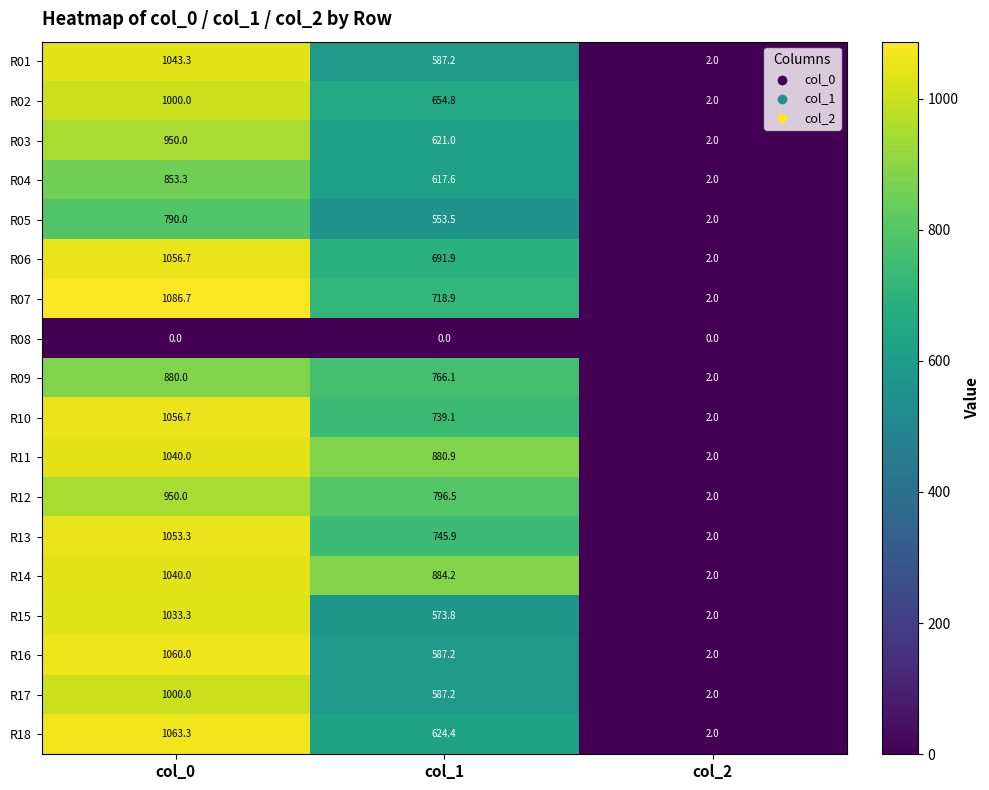

What is the difference between the R07 values at col_1 and col_2?

716.9